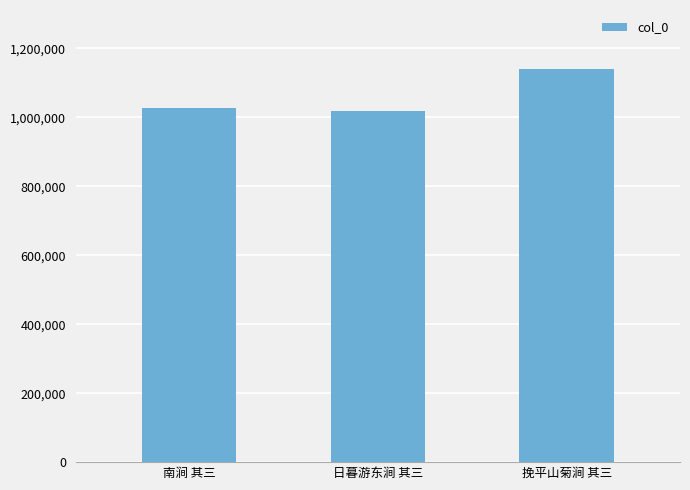

Reading left to right, extract all data points from this chart.

南涧 其三=1025644	日暮游东涧 其三=1019484	挽平山菊涧 其三=1140223